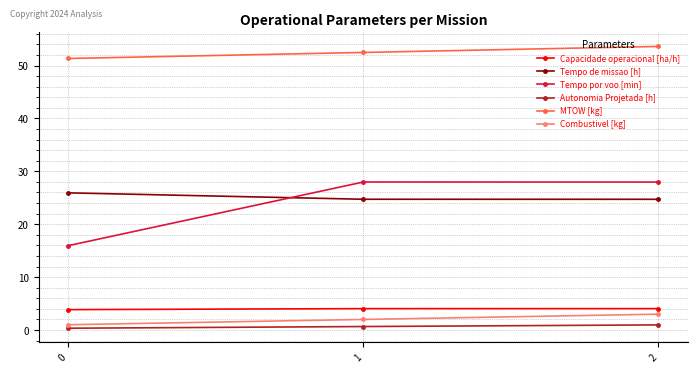

Which series has the largest range (max minus min)?

Tempo por voo [min]